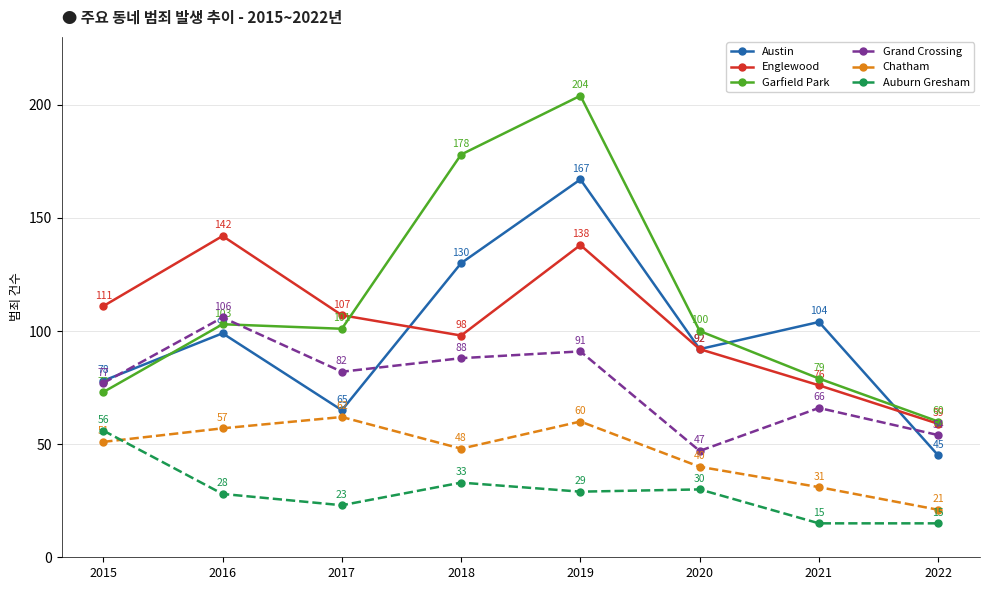

Which category has the lowest value in the Englewood series?

2022